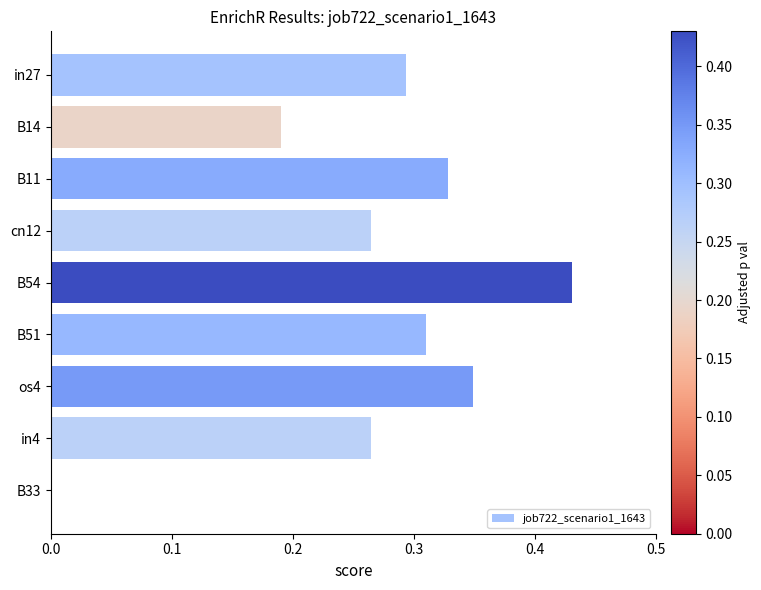

Which has a higher value, B14 or B33?

B14